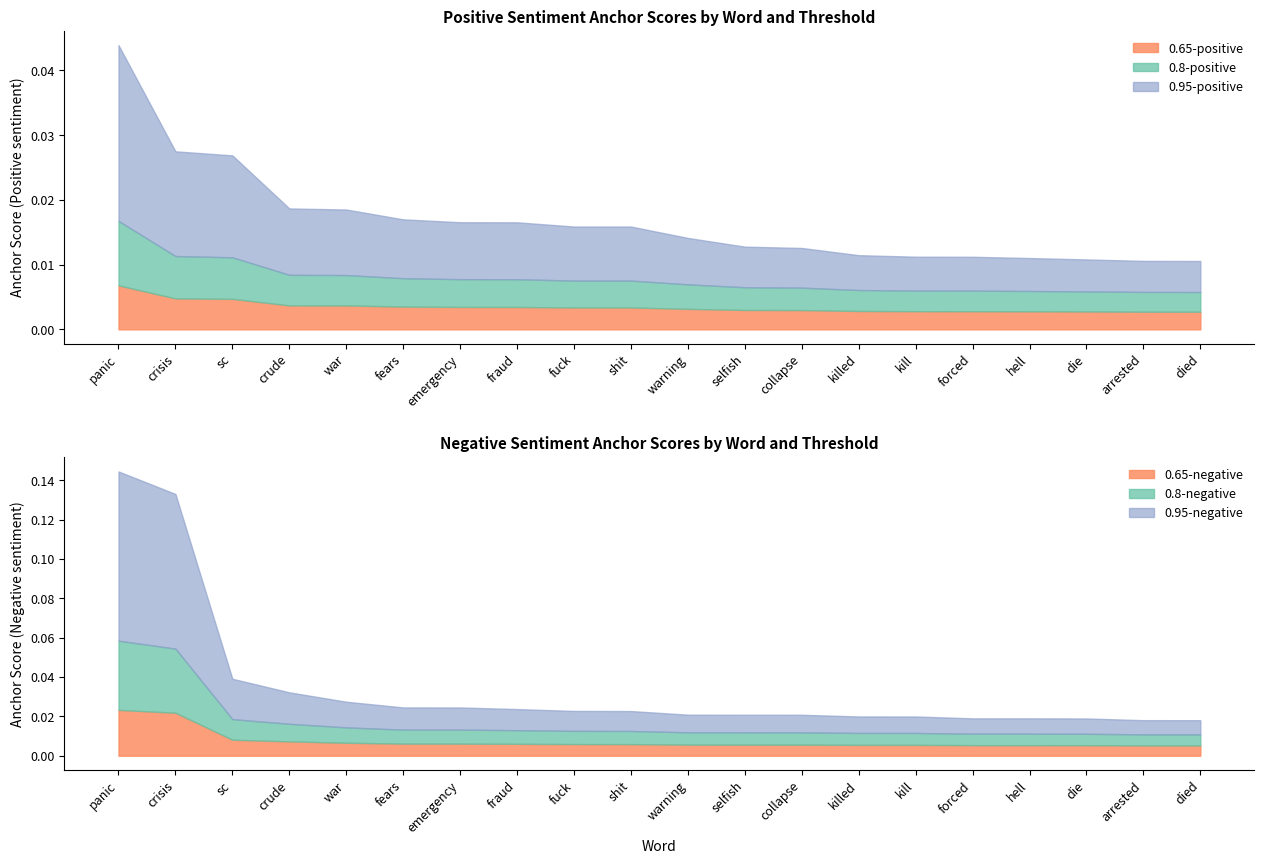

The 0.65-positive anchor score series shows 0.0 at crude. True or false?

False